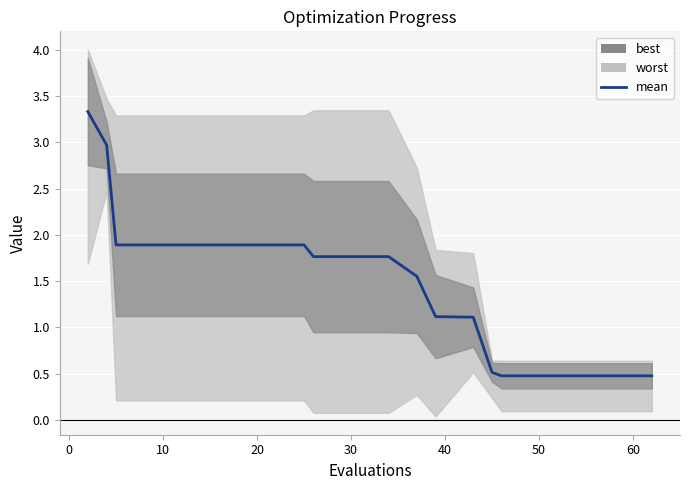

How many lines are shown in the chart?

1